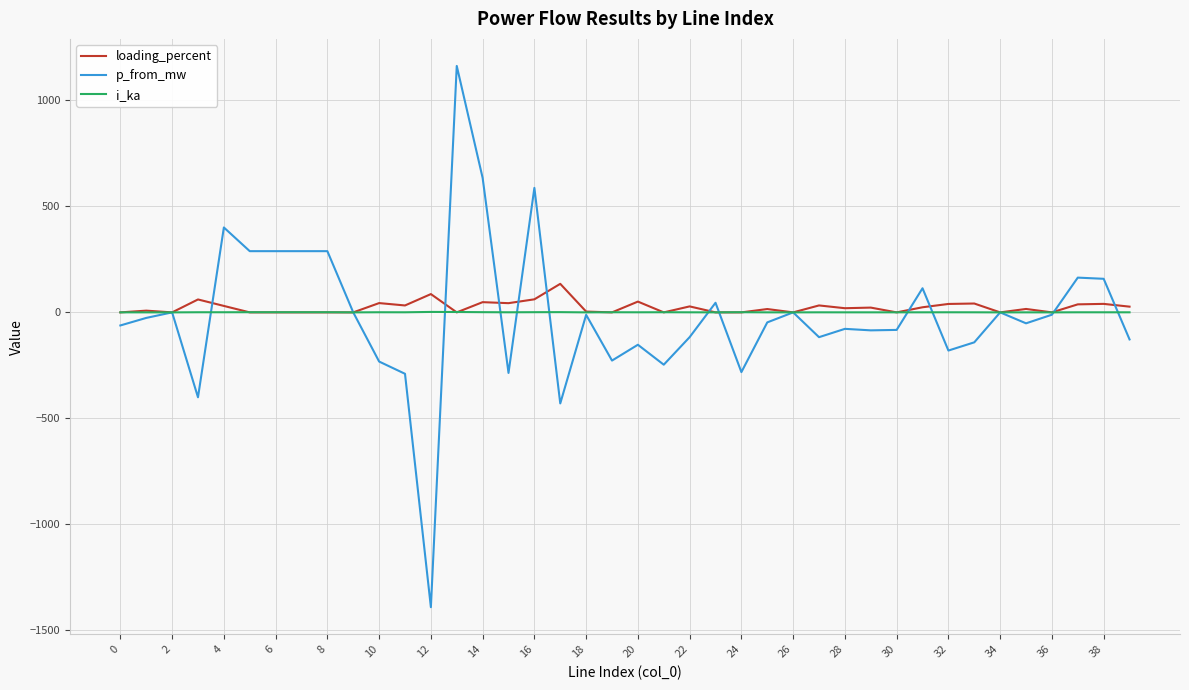

What is the smallest value displayed?

-1390.6